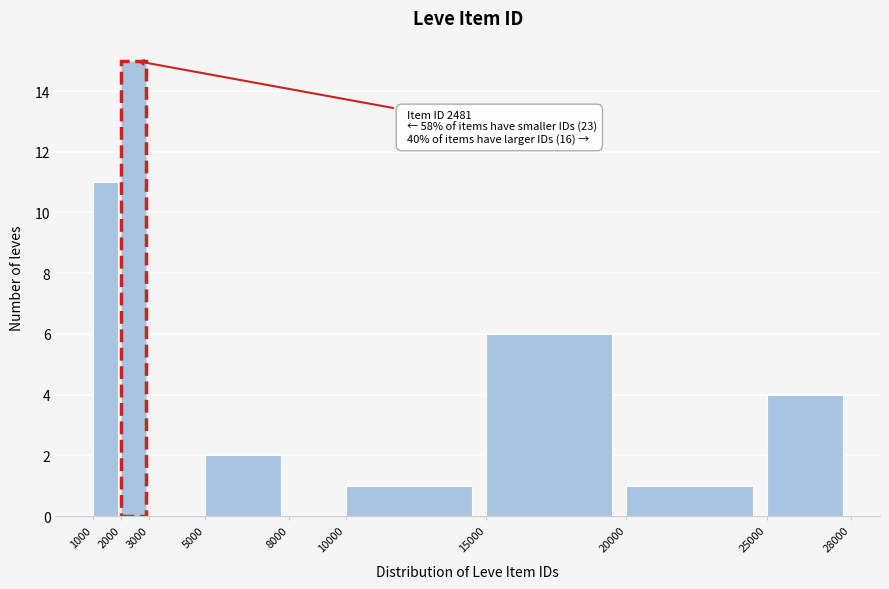

Over which range of the x-axis is the bar tallest?

2000 to 3000